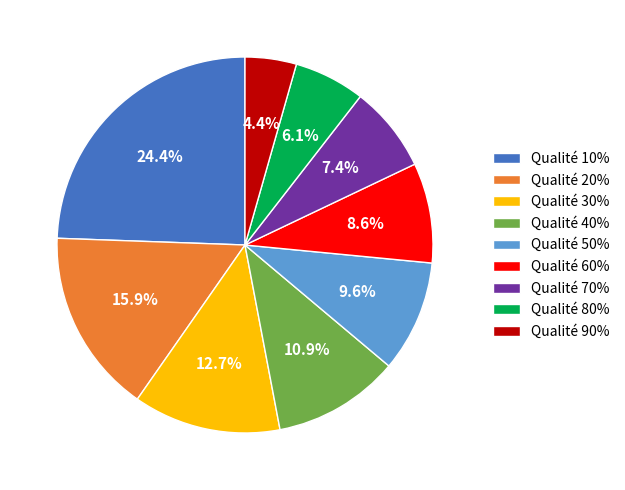

Is there any slice that represents more than half of the pie?

No